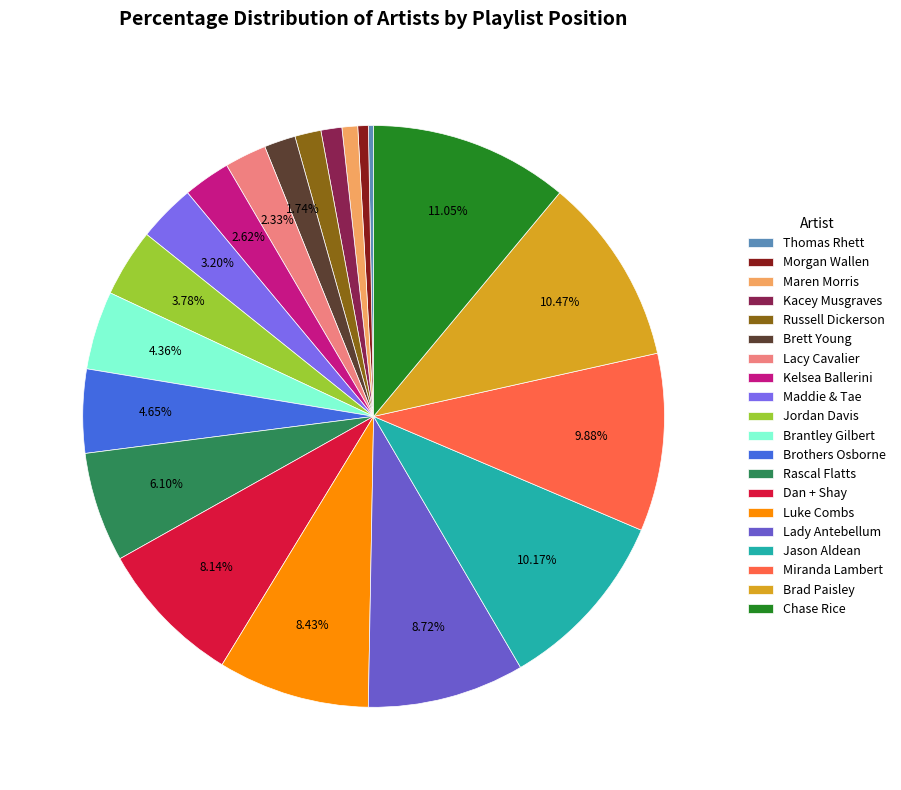

How many segments does this pie chart have?

20